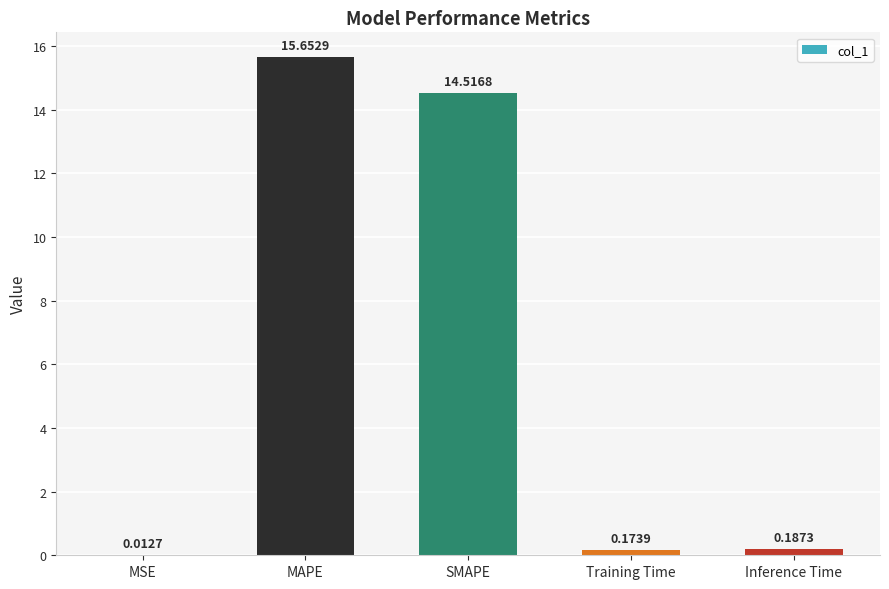

At which category does the chart reach its peak across all series?

MAPE